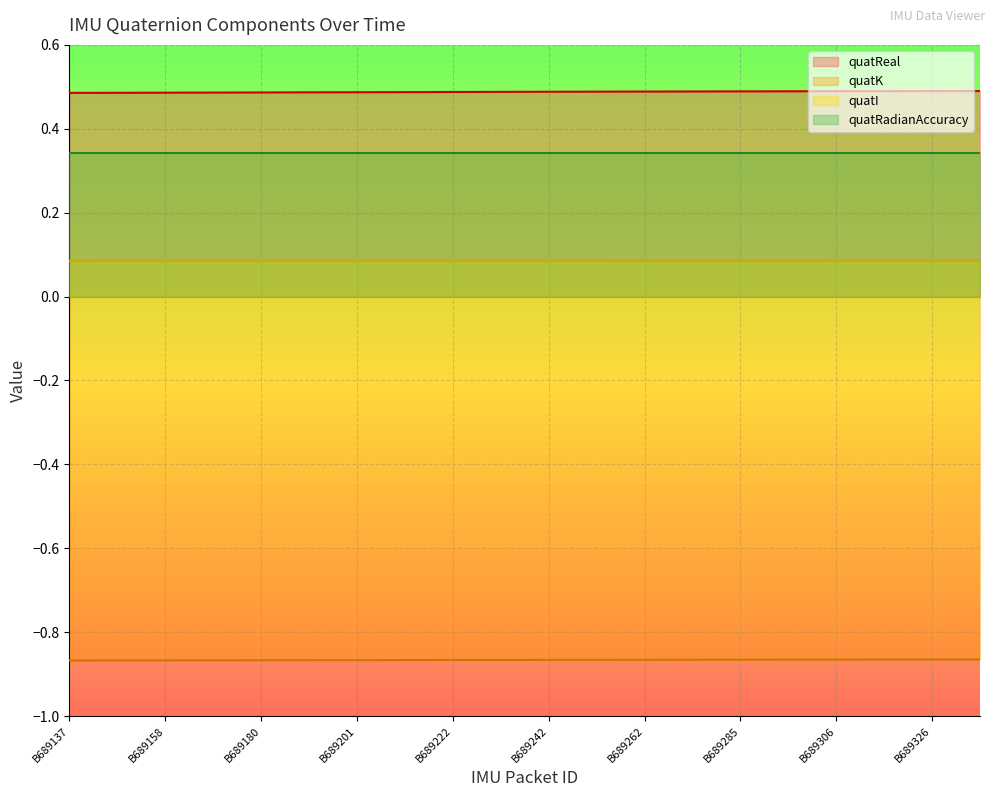

Read the quatK value at B689331.

-0.9